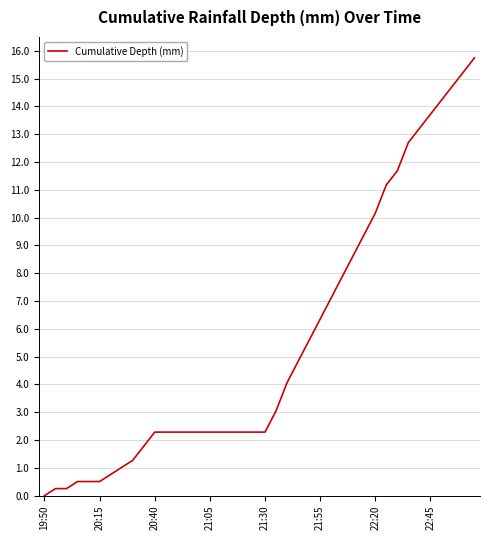

What is the greatest value displayed?

15.7